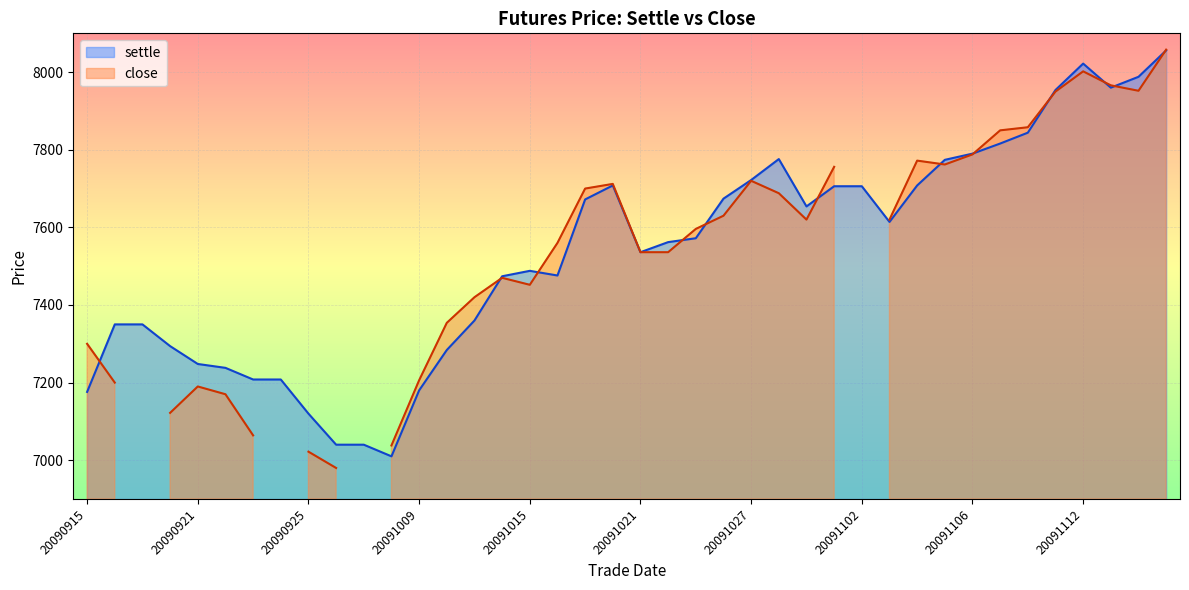

What is the greatest value displayed?

8056